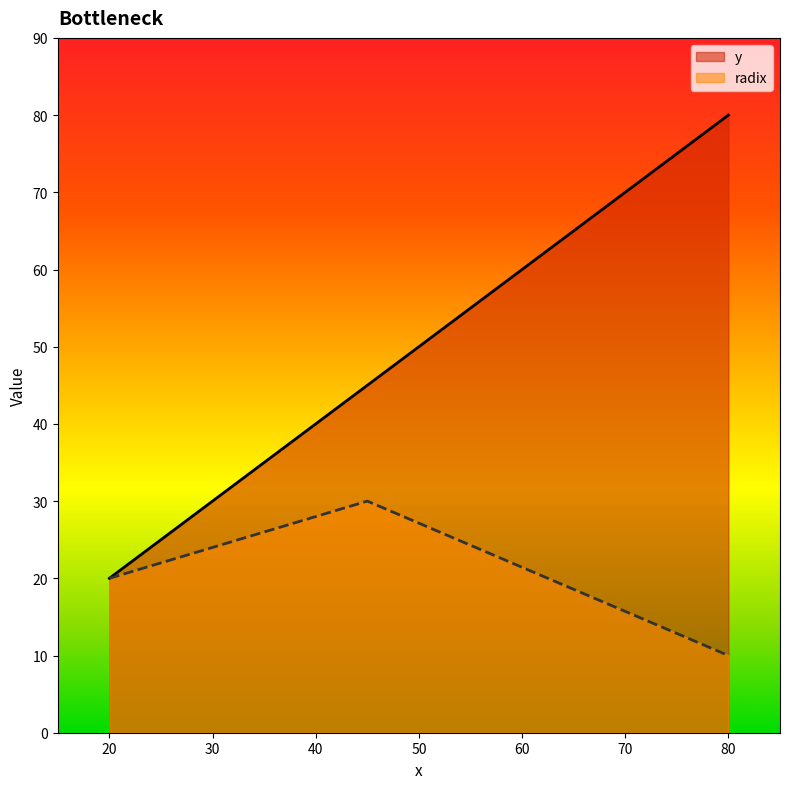

What are all the series names shown in the legend?

y, radix